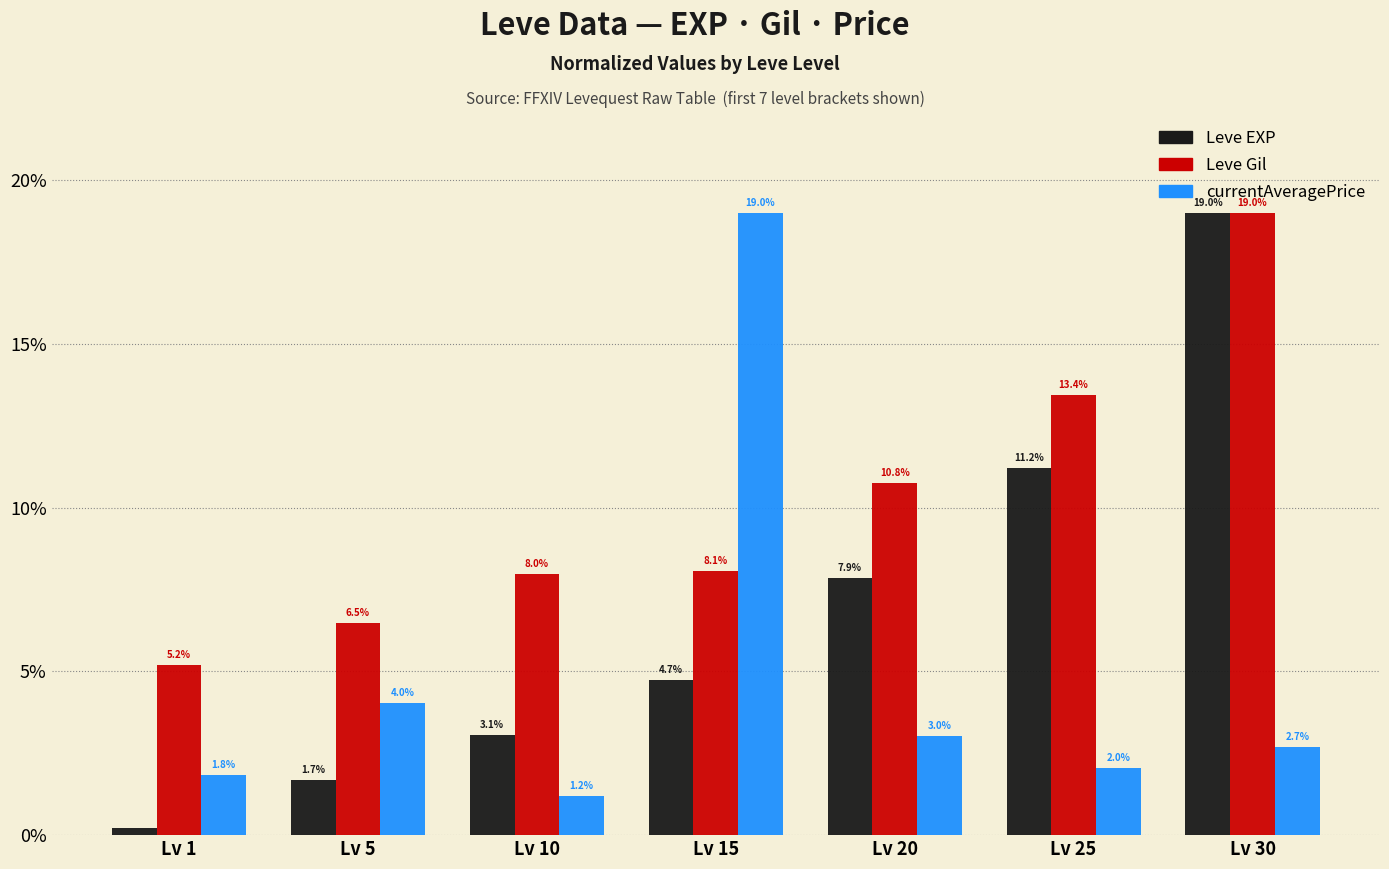

Which label corresponds to the smallest value in the chart?

Lv 1